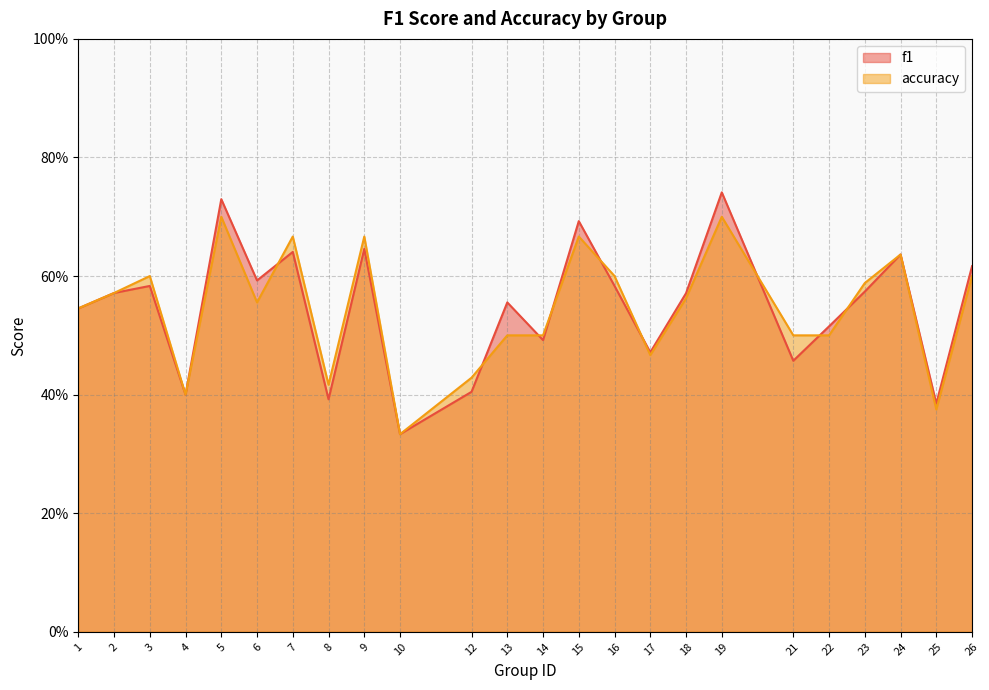

Does the chart display data point markers on the line(s)?

No